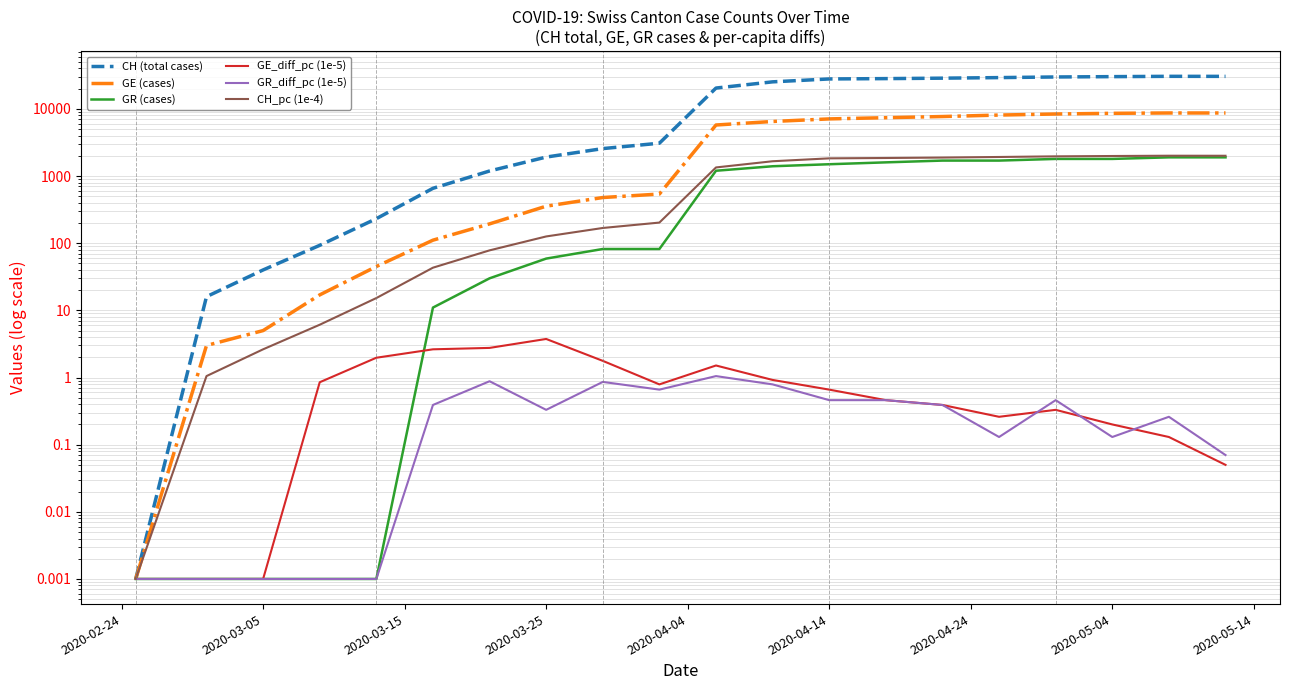

Does the chart display data point markers on the line(s)?

No